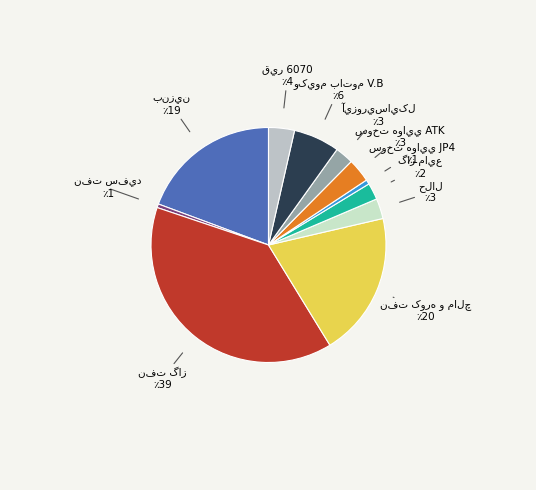

Does any single category account for the majority?

No